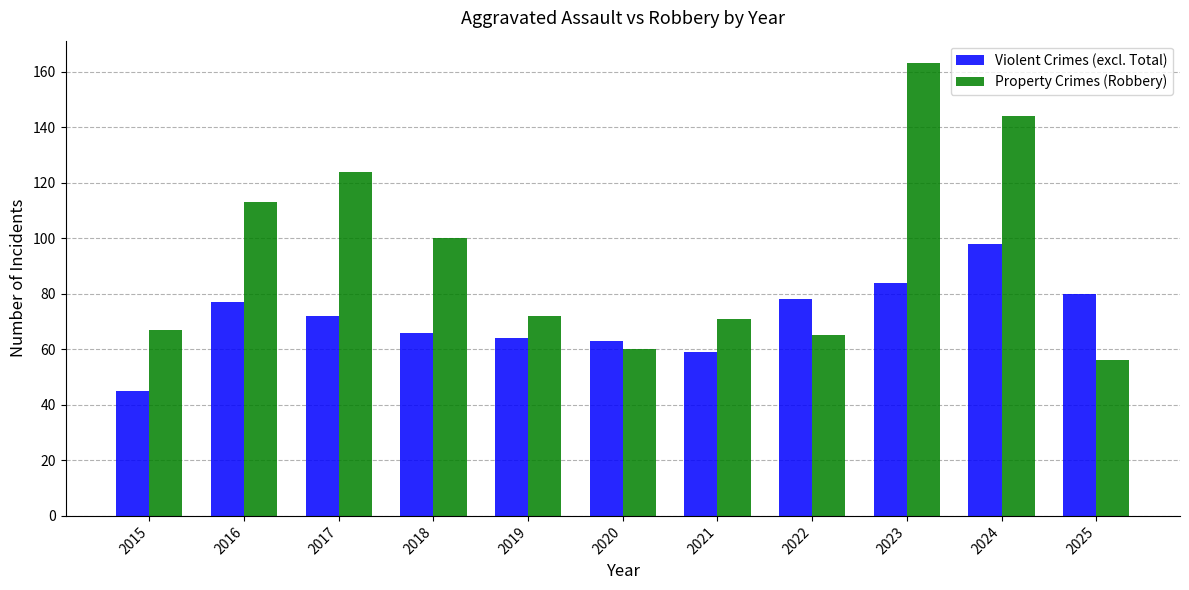

Rank the series by their average value, from lowest to highest.

Violent Crimes (excl. Total), Property Crimes (Robbery)